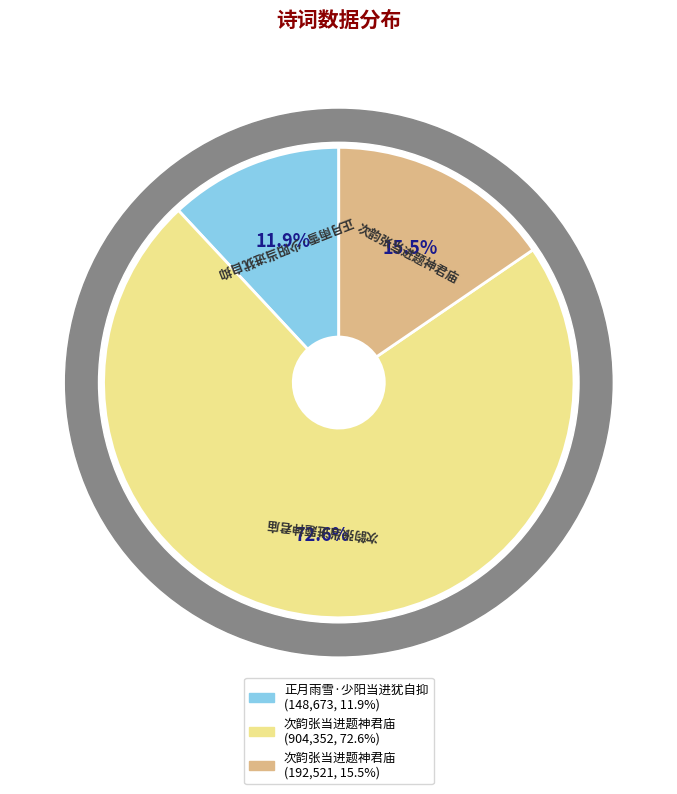

To the nearest percent, what is the combined percentage of 次韵张当进题神君庙 and 次韵张当进题神君庙?

88%